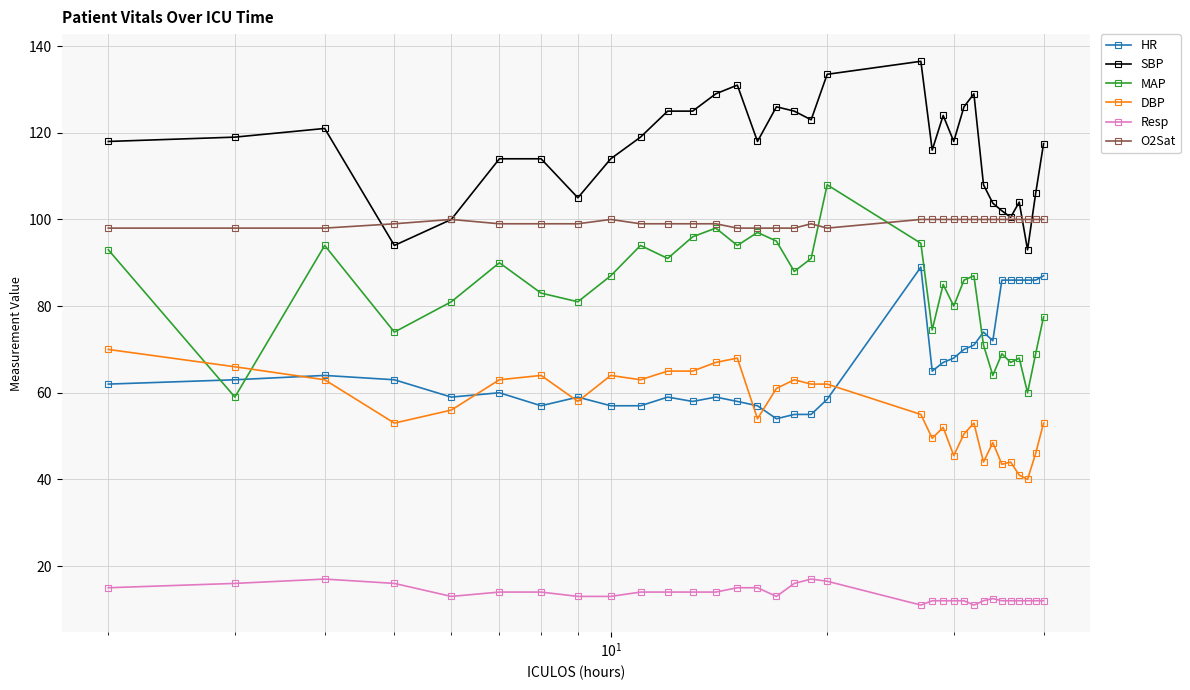

What is the smallest value displayed?

11.0